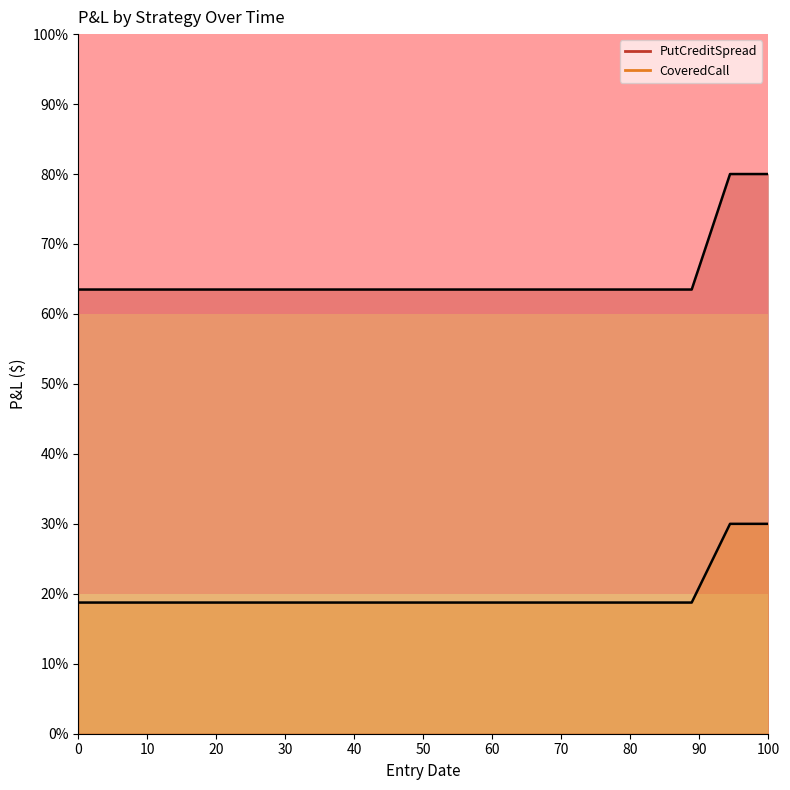

At how many categories does at least one series exceed 26?

19